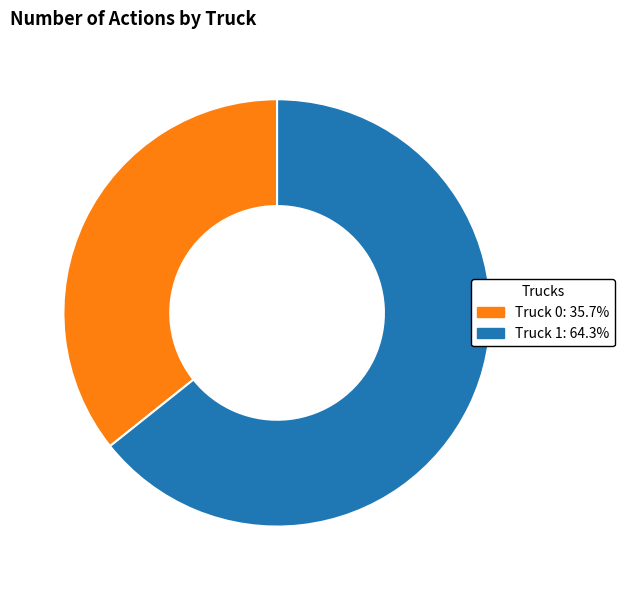

Combined, do Truck 0 and Truck 1 account for over 50%?

Yes